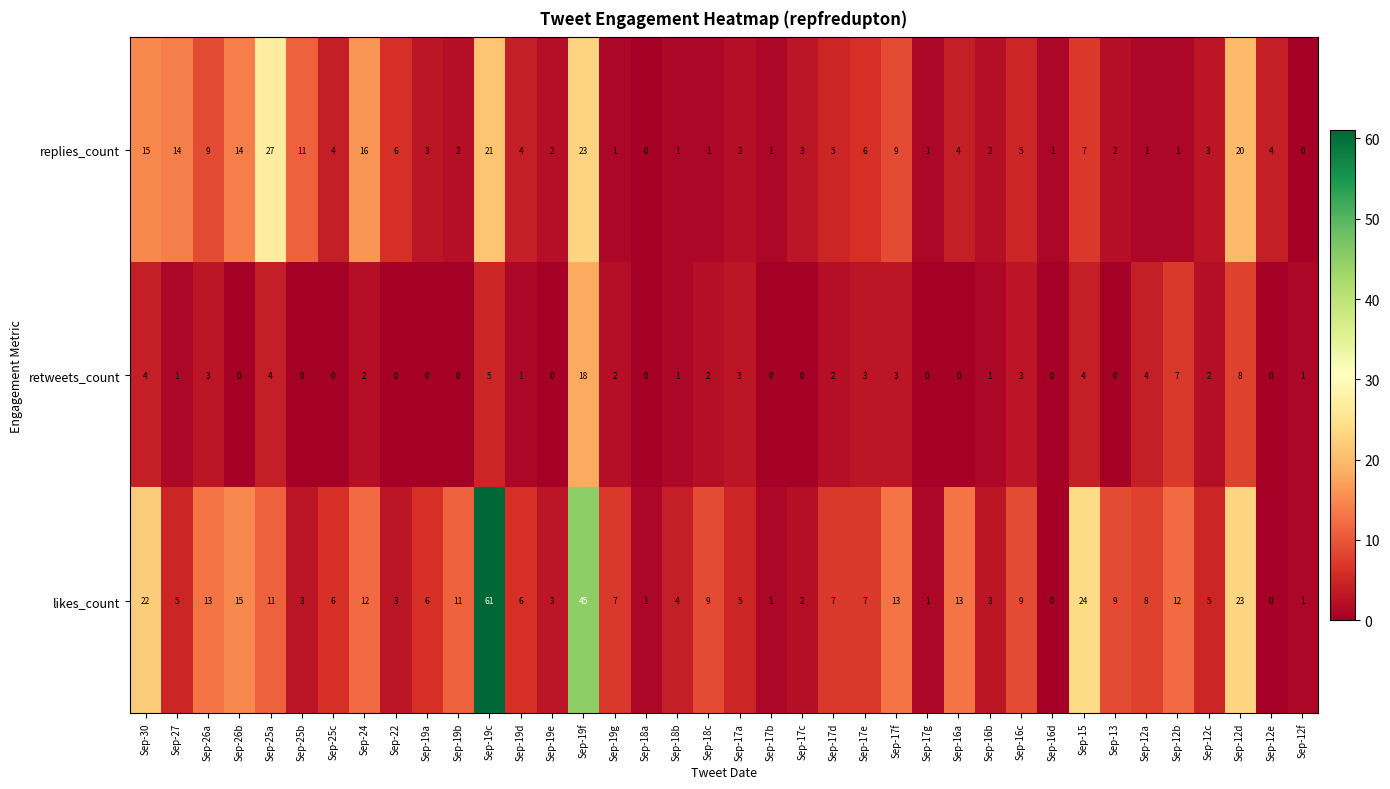

At which category is the sum across all series the highest?

Sep-19c